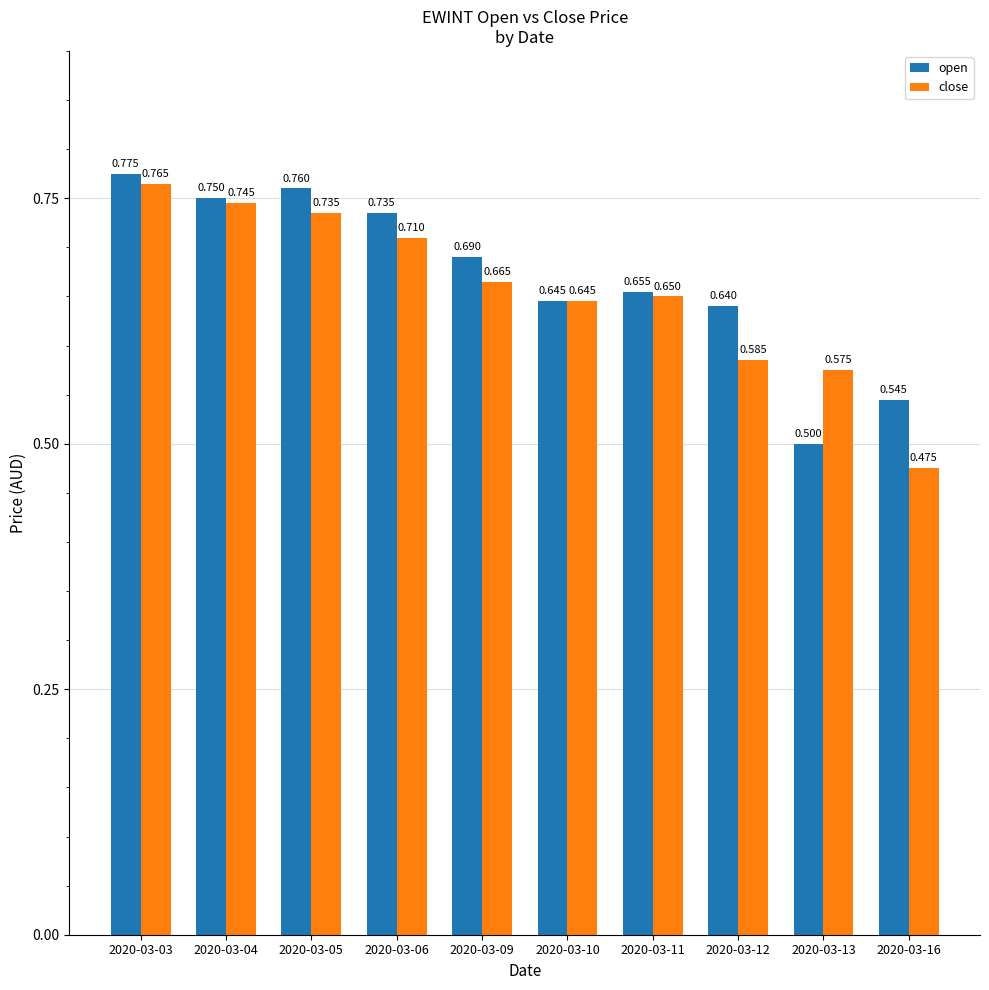

Rank the series by their average value, from lowest to highest.

close, open